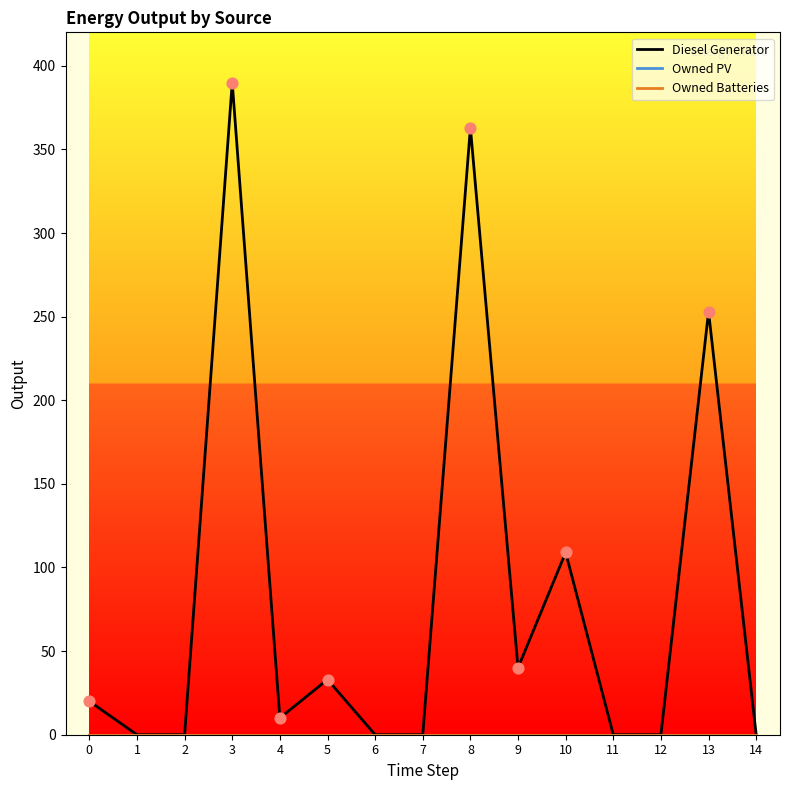

Does the chart have visible grid lines?

No